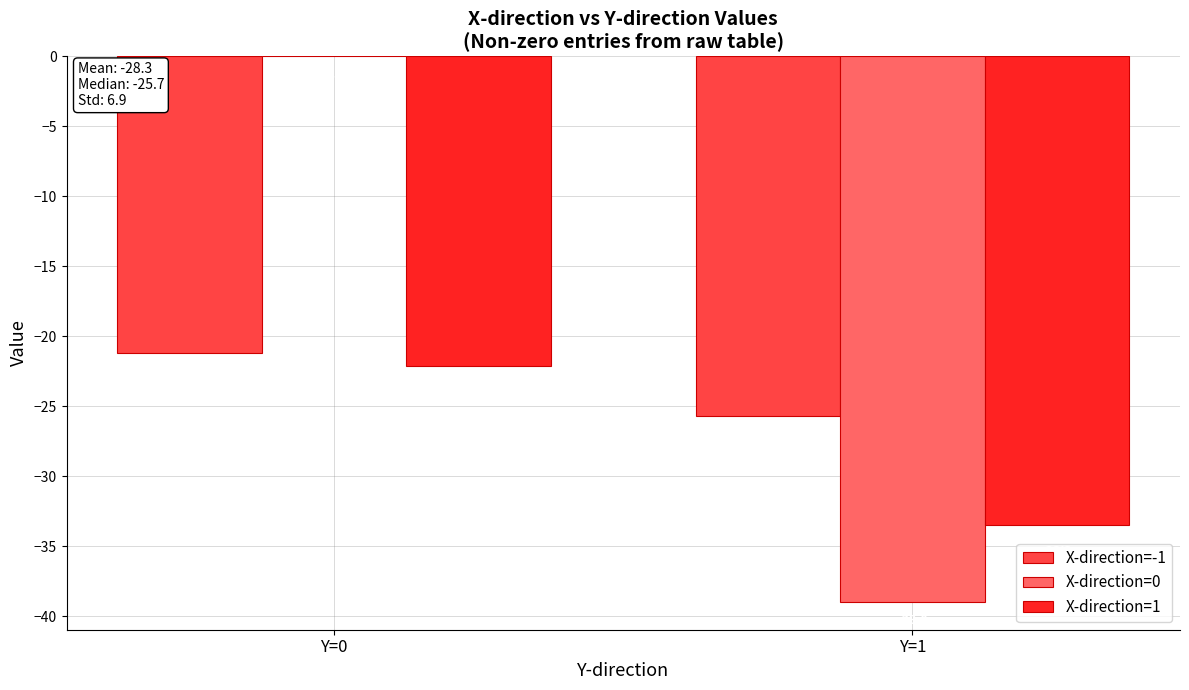

True or false: X-direction=1 has a value of -9.3 at Y=0.

False